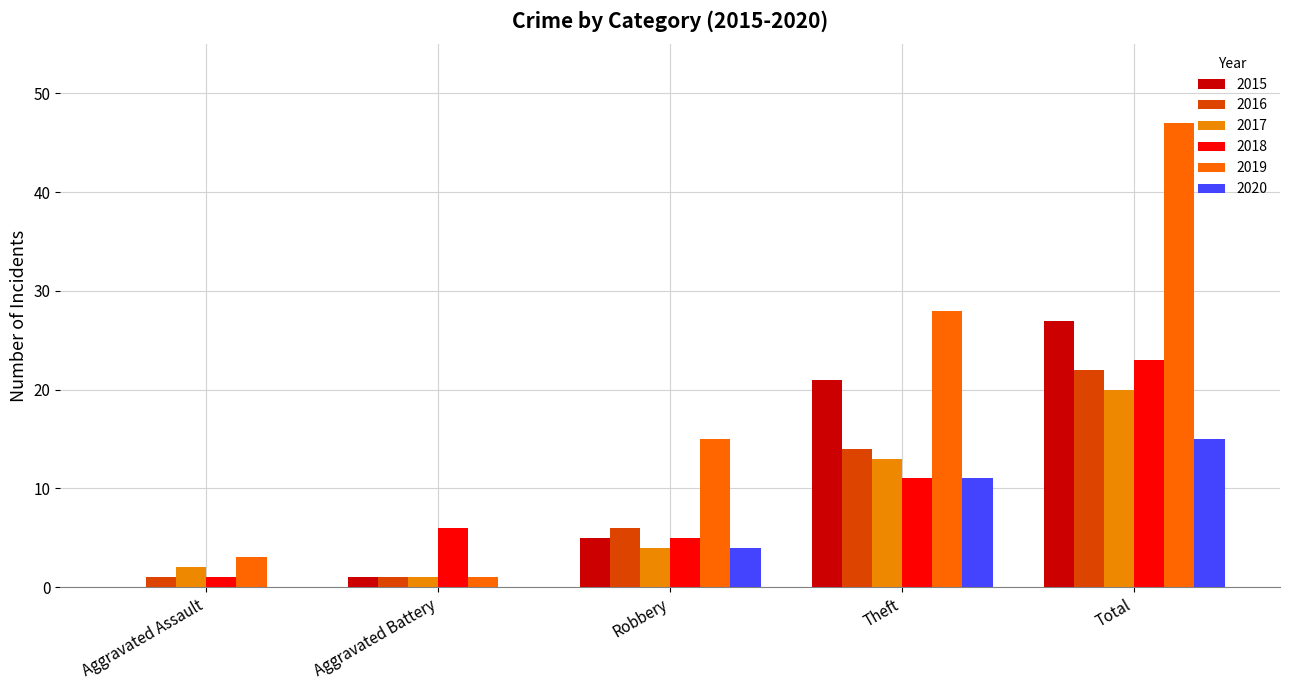

How many groups of bars are there?

5